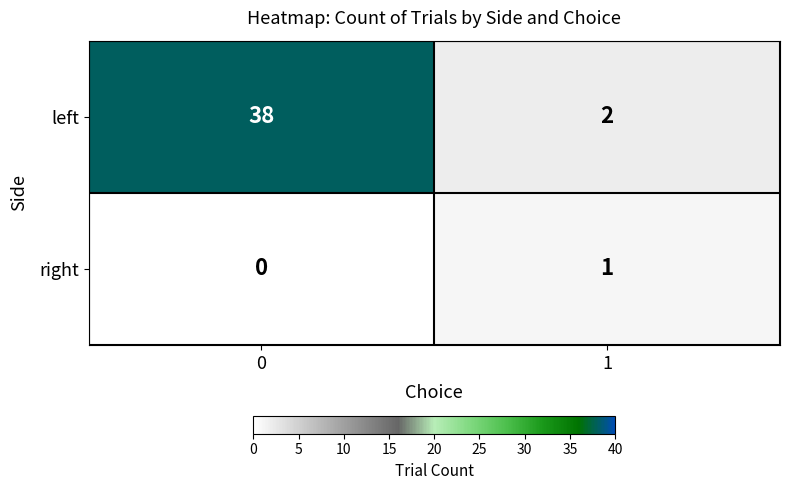

Rank the series by their maximum value, from highest to lowest.

left, right